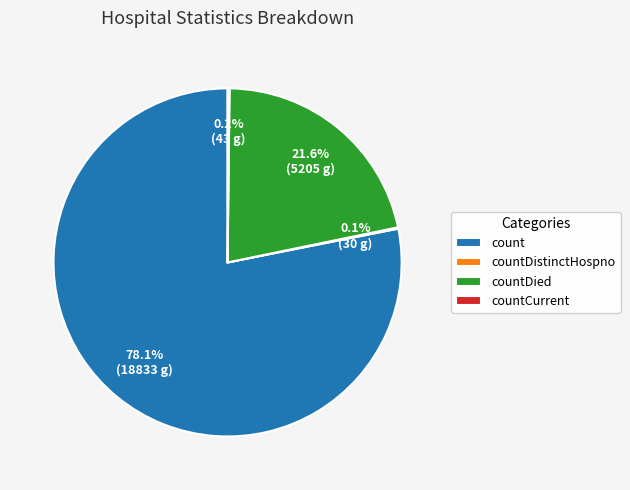

What is the majority slice?

count